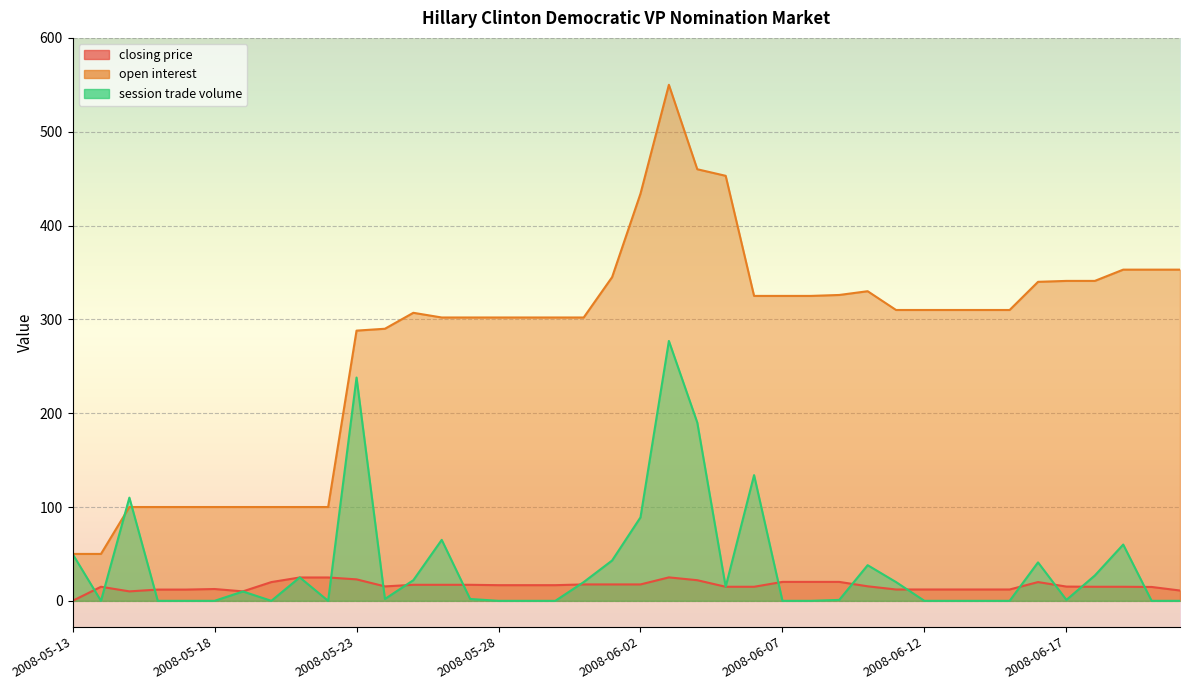

At which label does open interest first exceed 310?

2008-06-01